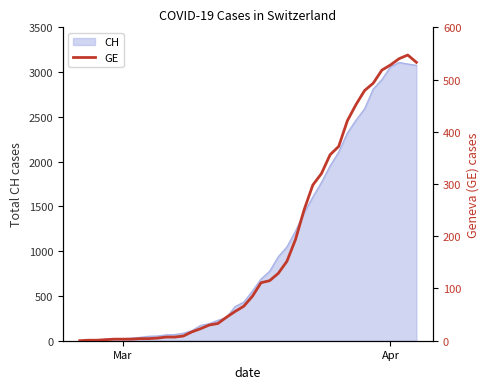

What is the difference between the maximum and minimum values?

547